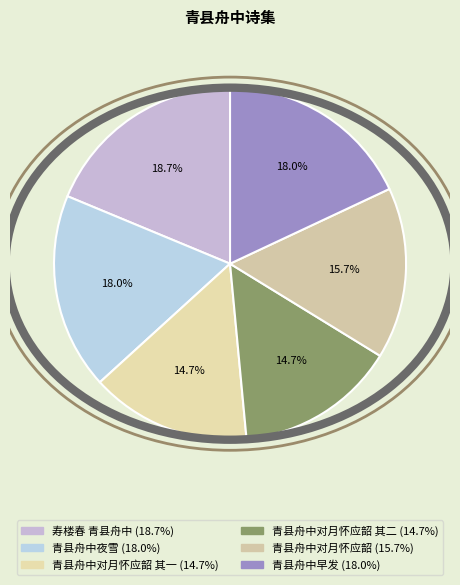

How many segments does this pie chart have?

6